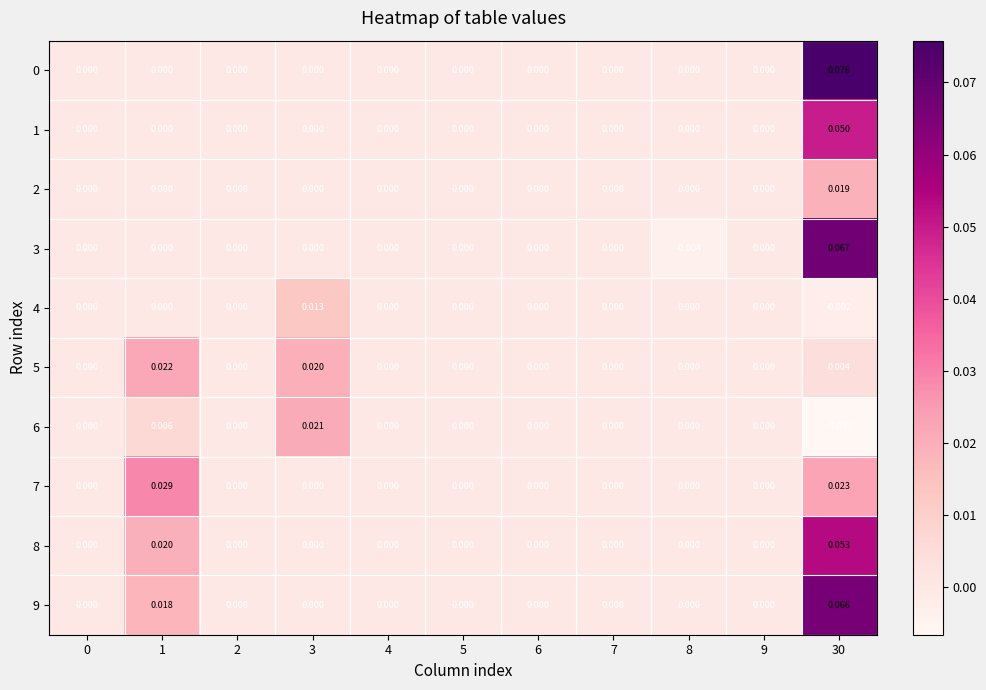

Which series has the largest total across all categories?

9